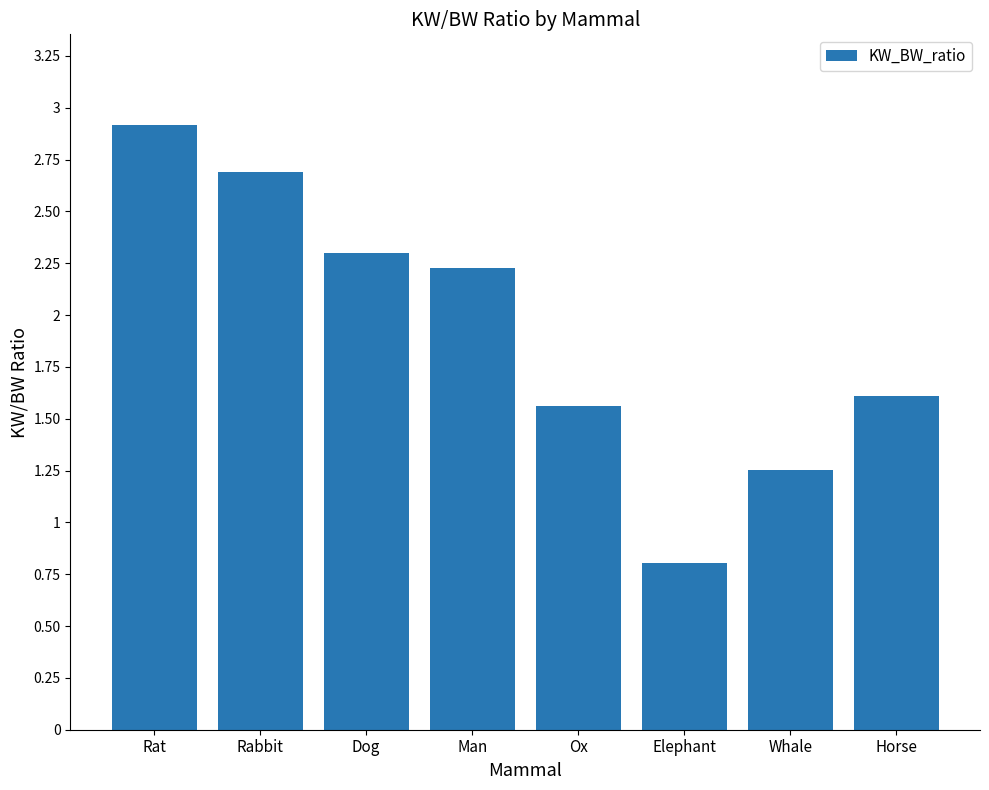

What is the difference between the second highest and minimum values?

1.9